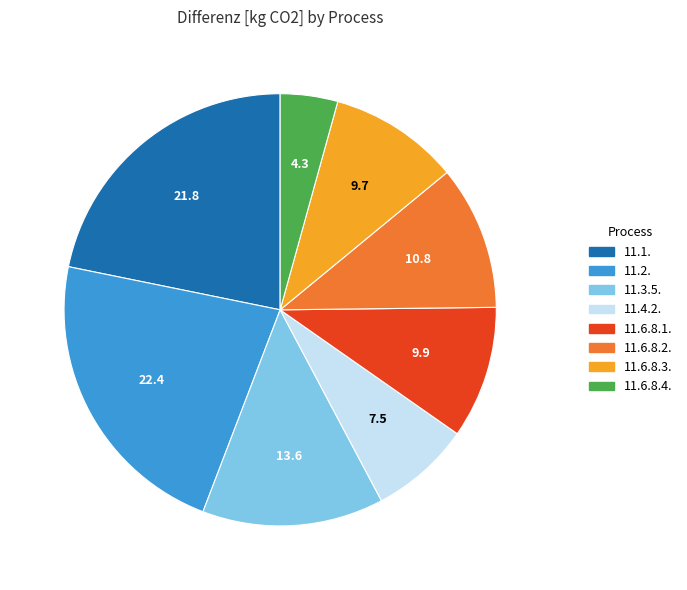

What is the ratio of the value at 11.6.8.4. to the value at 11.4.2.?

0.6